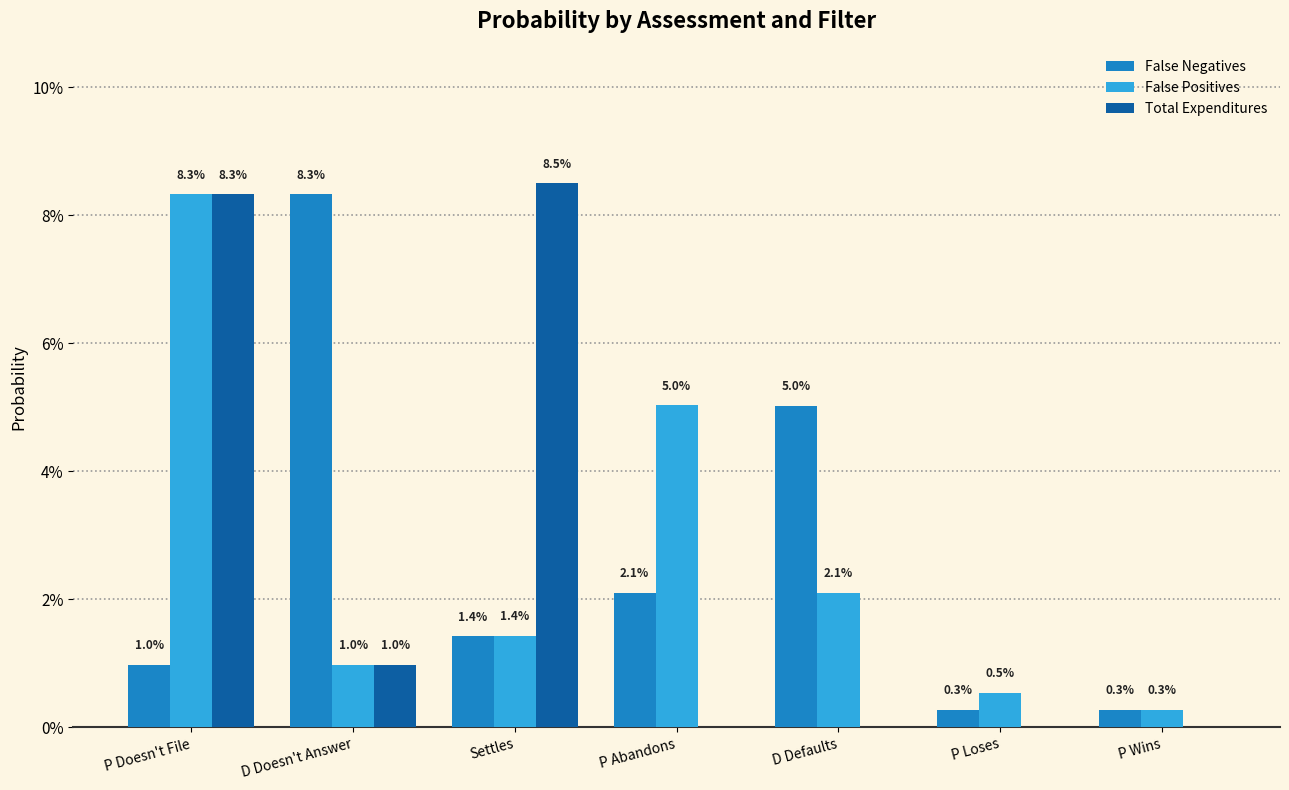

Does the chart contain stacked bars?

No